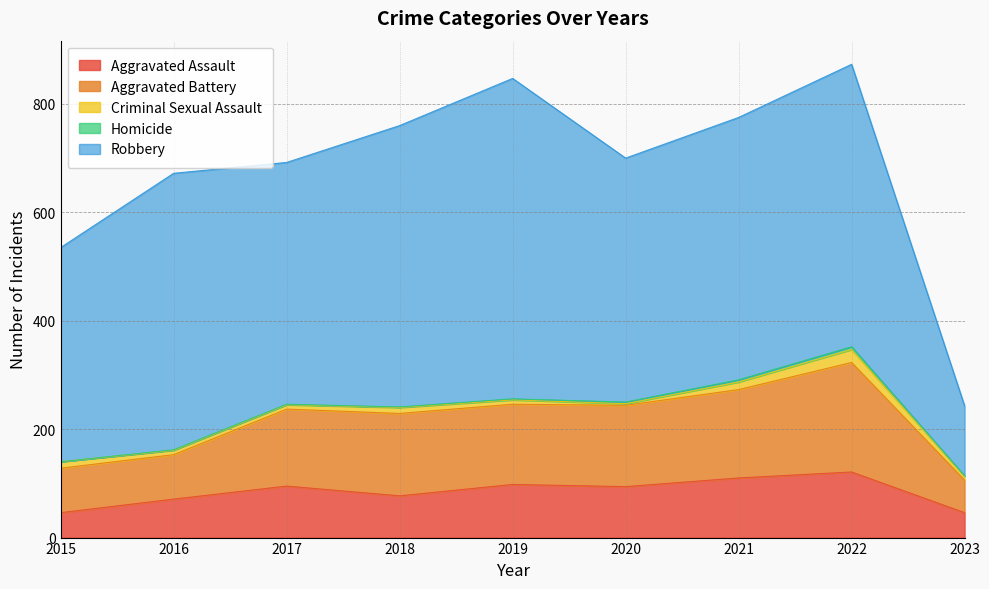

How many data points in Homicide are less than 1?

1